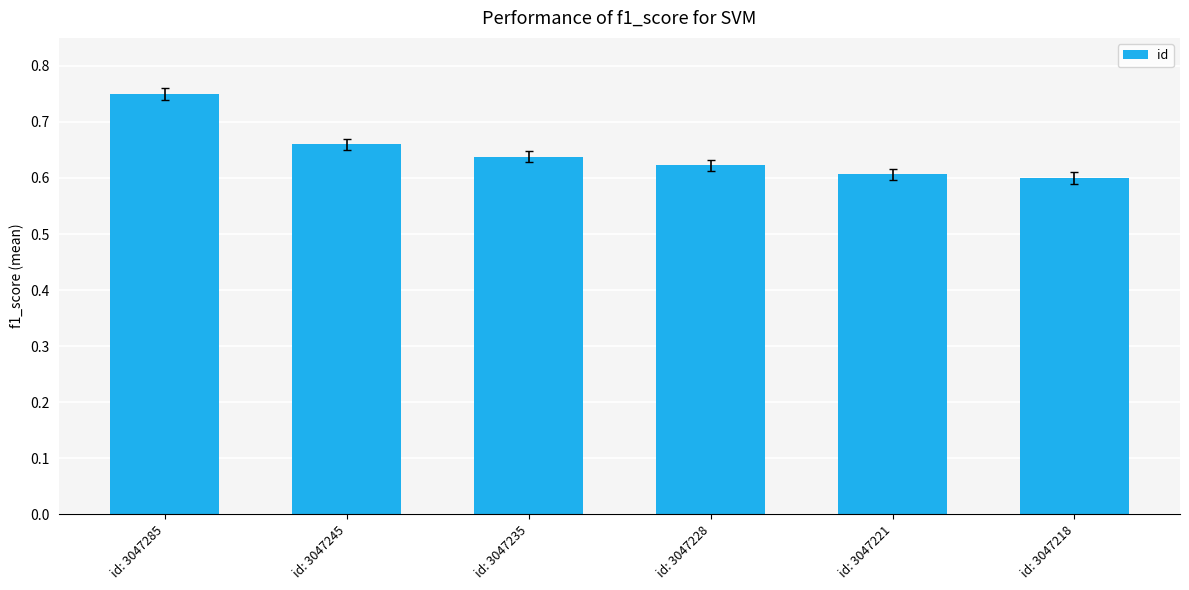

Is it true that the value at id: 3047235 is 1.1?

False